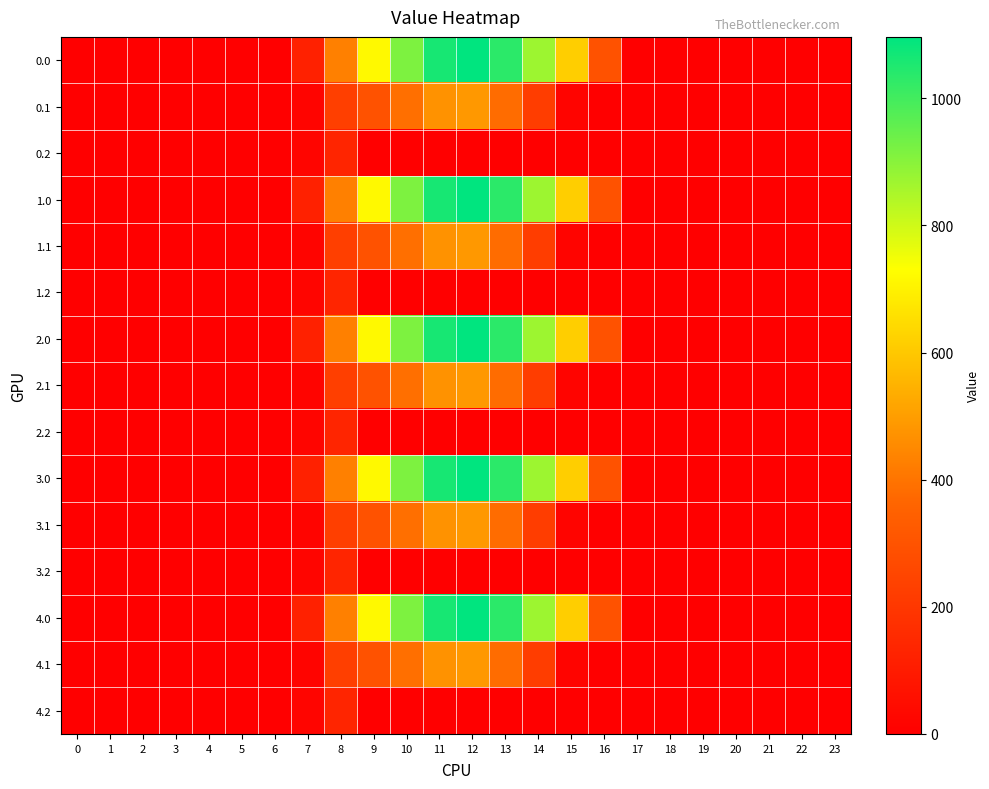

At which category is the sum across all series the highest?

12